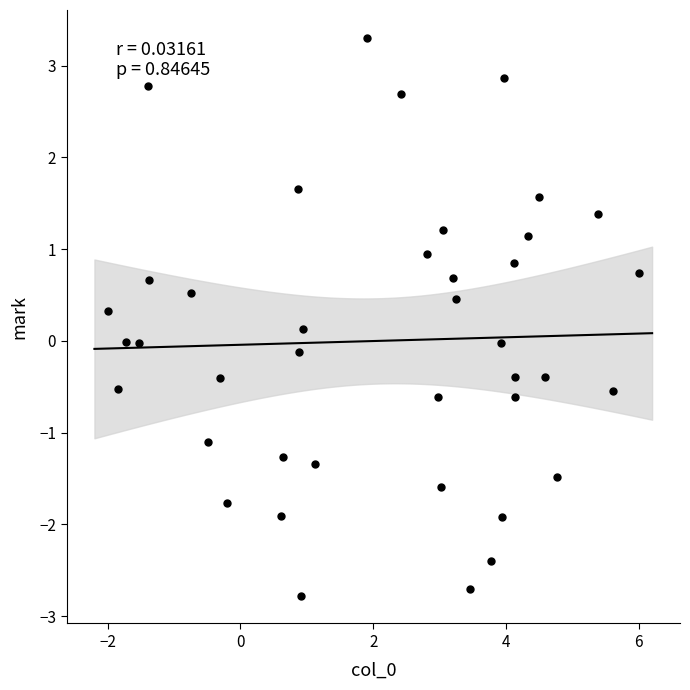

What is the range of X values (max minus min)?

8.0